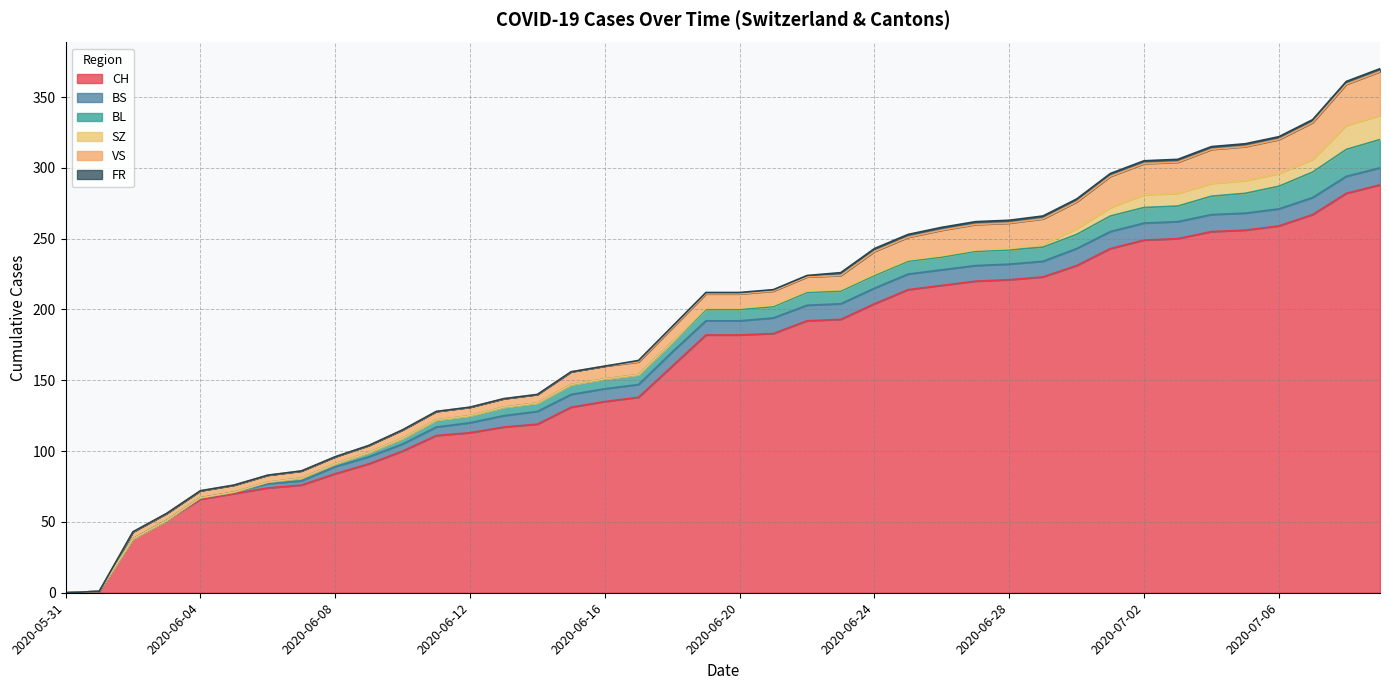

Reading right to left, transcribe all the data shown in this chart.

CH: 2020-07-09=288	2020-07-08=282	2020-07-07=267	2020-07-06=259	2020-07-05=256	2020-07-04=255	2020-07-03=250	2020-07-02=249	2020-07-01=243	2020-06-30=231	2020-06-29=223	2020-06-28=221	2020-06-27=220	2020-06-26=217	2020-06-25=214	2020-06-24=204	2020-06-23=193	2020-06-22=192	2020-06-21=183	2020-06-20=182	2020-06-19=182	2020-06-18=160	2020-06-17=138	2020-06-16=135	2020-06-15=131	2020-06-14=119	2020-06-13=117	2020-06-12=113	2020-06-11=111	2020-06-10=100	2020-06-09=91	2020-06-08=84	2020-06-07=76	2020-06-06=74	2020-06-05=70	2020-06-04=66	2020-06-03=51	2020-06-02=38	2020-06-01=1	2020-05-31=0
BS: 2020-07-09=12	2020-07-08=12	2020-07-07=12	2020-07-06=12	2020-07-05=12	2020-07-04=12	2020-07-03=12	2020-07-02=12	2020-07-01=12	2020-06-30=12	2020-06-29=11	2020-06-28=11	2020-06-27=11	2020-06-26=11	2020-06-25=11	2020-06-24=11	2020-06-23=11	2020-06-22=11	2020-06-21=11	2020-06-20=10	2020-06-19=10	2020-06-18=10	2020-06-17=9	2020-06-16=9	2020-06-15=9	2020-06-14=9	2020-06-13=8	2020-06-12=7	2020-06-11=6	2020-06-10=5	2020-06-09=5	2020-06-08=5	2020-06-07=3	2020-06-06=3	2020-06-05=1	2020-06-04=1	2020-06-03=0	2020-06-02=0	2020-06-01=0	2020-05-31=0
BL: 2020-07-09=20	2020-07-08=19	2020-07-07=18	2020-07-06=16	2020-07-05=14	2020-07-04=13	2020-07-03=11	2020-07-02=11	2020-07-01=11	2020-06-30=10	2020-06-29=10	2020-06-28=10	2020-06-27=10	2020-06-26=9	2020-06-25=9	2020-06-24=9	2020-06-23=9	2020-06-22=9	2020-06-21=8	2020-06-20=8	2020-06-19=8	2020-06-18=7	2020-06-17=7	2020-06-16=7	2020-06-15=7	2020-06-14=6	2020-06-13=6	2020-06-12=5	2020-06-11=5	2020-06-10=4	2020-06-09=3	2020-06-08=2	2020-06-07=2	2020-06-06=1	2020-06-05=0	2020-06-04=0	2020-06-03=0	2020-06-02=0	2020-06-01=0	2020-05-31=0
SZ: 2020-07-09=17	2020-07-08=17	2020-07-07=9	2020-07-06=9	2020-07-05=9	2020-07-04=9	2020-07-03=9	2020-07-02=9	2020-07-01=6	2020-06-30=4	2020-06-29=2	2020-06-28=1	2020-06-27=1	2020-06-26=1	2020-06-25=1	2020-06-24=1	2020-06-23=1	2020-06-22=1	2020-06-21=1	2020-06-20=1	2020-06-19=1	2020-06-18=0	2020-06-17=0	2020-06-16=0	2020-06-15=0	2020-06-14=0	2020-06-13=0	2020-06-12=0	2020-06-11=0	2020-06-10=0	2020-06-09=0	2020-06-08=0	2020-06-07=0	2020-06-06=0	2020-06-05=0	2020-06-04=0	2020-06-03=0	2020-06-02=0	2020-06-01=0	2020-05-31=0
VS: 2020-07-09=31	2020-07-08=29	2020-07-07=26	2020-07-06=24	2020-07-05=24	2020-07-04=24	2020-07-03=22	2020-07-02=22	2020-07-01=22	2020-06-30=19	2020-06-29=18	2020-06-28=18	2020-06-27=18	2020-06-26=18	2020-06-25=16	2020-06-24=16	2020-06-23=10	2020-06-22=10	2020-06-21=10	2020-06-20=10	2020-06-19=10	2020-06-18=10	2020-06-17=9	2020-06-16=9	2020-06-15=9	2020-06-14=6	2020-06-13=6	2020-06-12=6	2020-06-11=6	2020-06-10=6	2020-06-09=5	2020-06-08=5	2020-06-07=5	2020-06-06=5	2020-06-05=5	2020-06-04=5	2020-06-03=5	2020-06-02=5	2020-06-01=0	2020-05-31=0
FR: 2020-07-09=2	2020-07-08=2	2020-07-07=2	2020-07-06=2	2020-07-05=2	2020-07-04=2	2020-07-03=2	2020-07-02=2	2020-07-01=2	2020-06-30=2	2020-06-29=2	2020-06-28=2	2020-06-27=2	2020-06-26=2	2020-06-25=2	2020-06-24=2	2020-06-23=2	2020-06-22=1	2020-06-21=1	2020-06-20=1	2020-06-19=1	2020-06-18=1	2020-06-17=1	2020-06-16=0	2020-06-15=0	2020-06-14=0	2020-06-13=0	2020-06-12=0	2020-06-11=0	2020-06-10=0	2020-06-09=0	2020-06-08=0	2020-06-07=0	2020-06-06=0	2020-06-05=0	2020-06-04=0	2020-06-03=0	2020-06-02=0	2020-06-01=0	2020-05-31=0